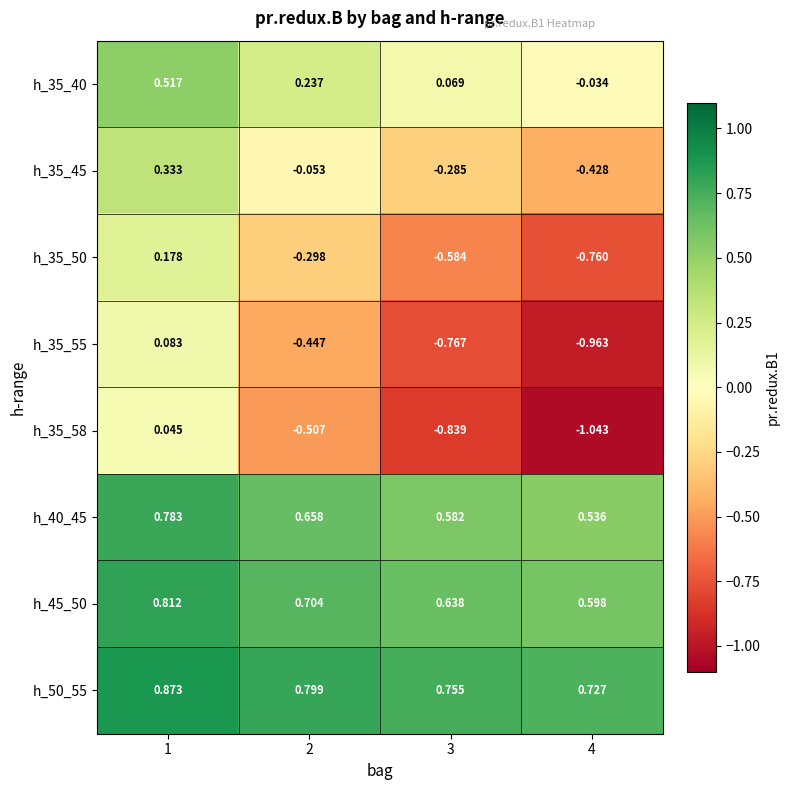

Is the value of h_35_45 at 2 greater than the value of h_45_50 at 2?

No